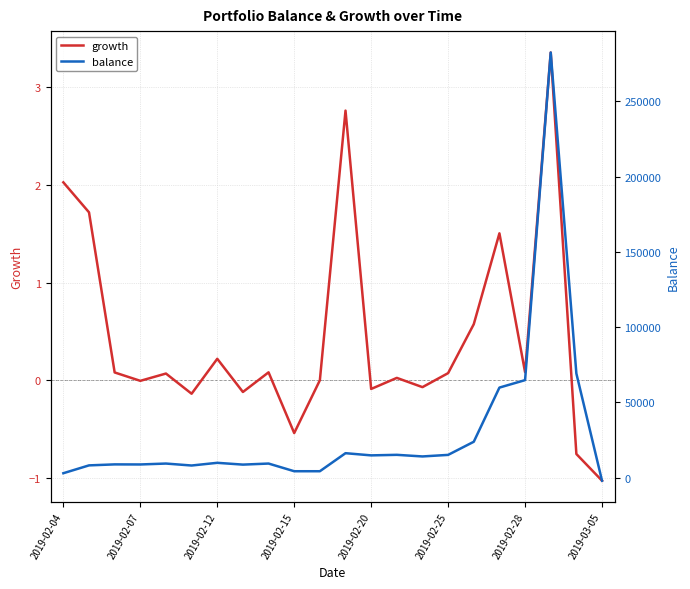

How many lines are shown in the chart?

2